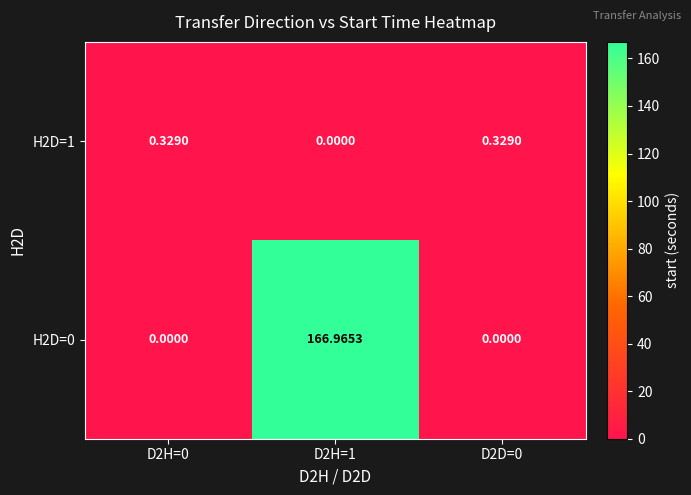

List the series in order of their overall mean, highest first.

H2D=0, H2D=1